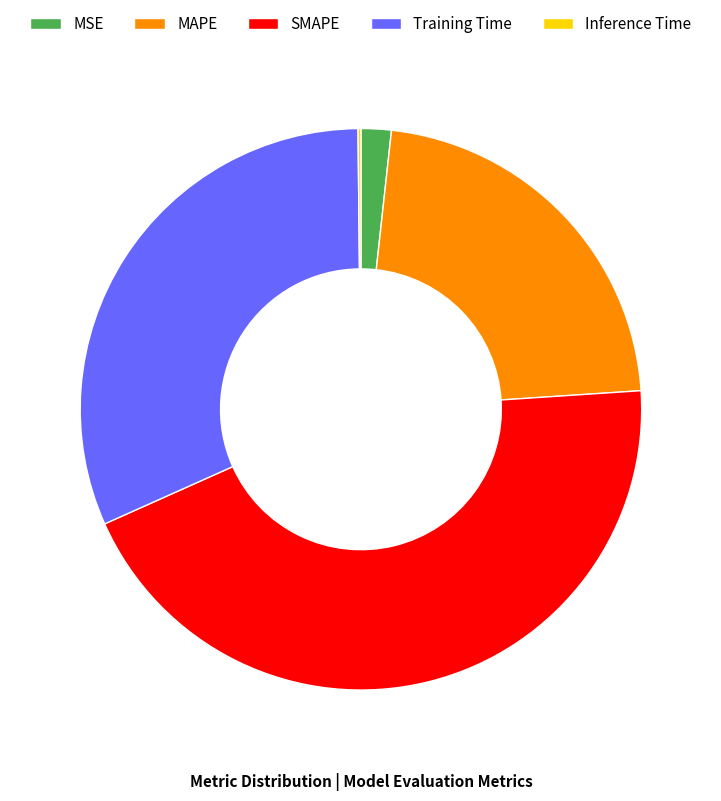

Which category has the biggest portion of the pie?

SMAPE